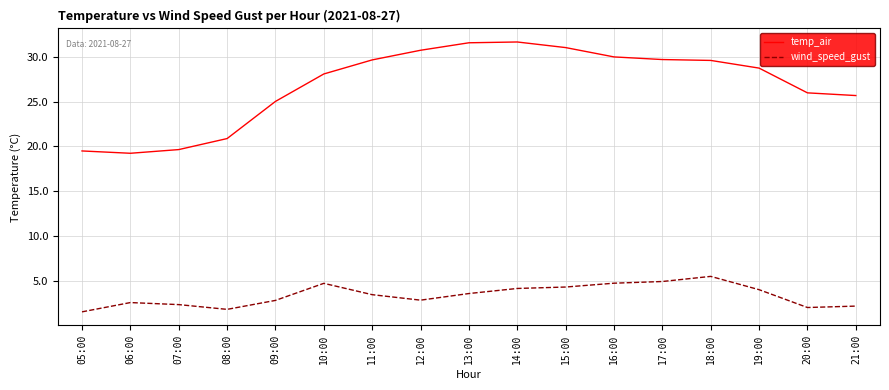

True or false: temp_air and wind_speed_gust cross at least once.

False